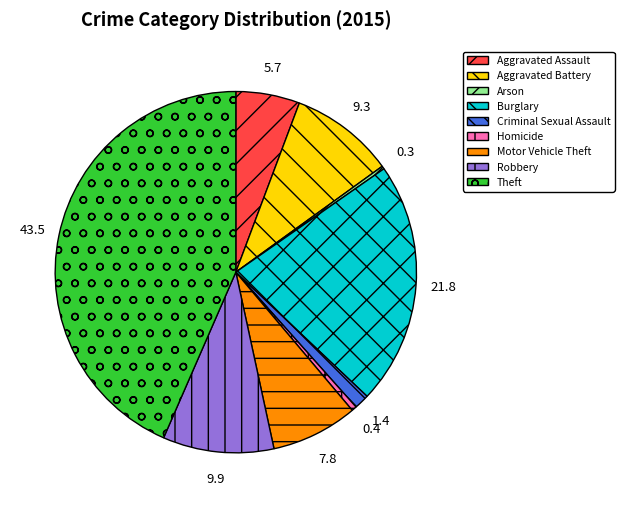

Is there any slice that represents more than half of the pie?

No